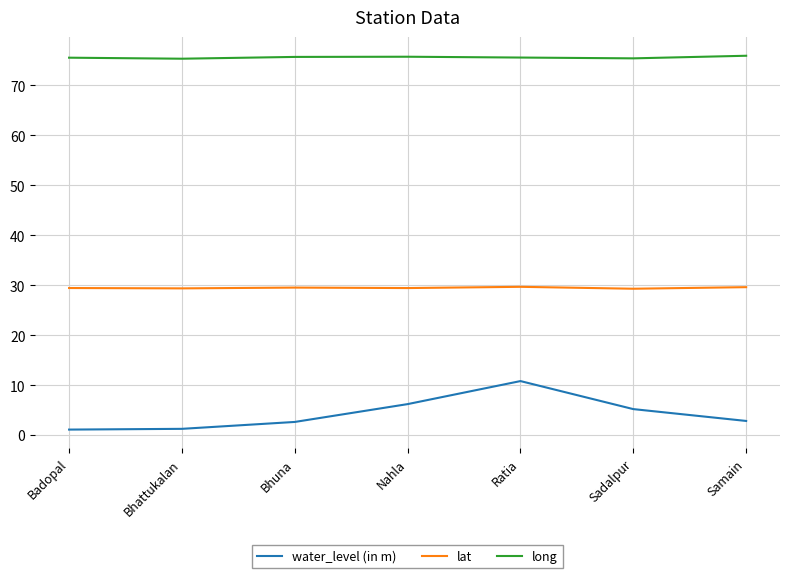

Which series has the largest range (max minus min)?

water_level (in m)